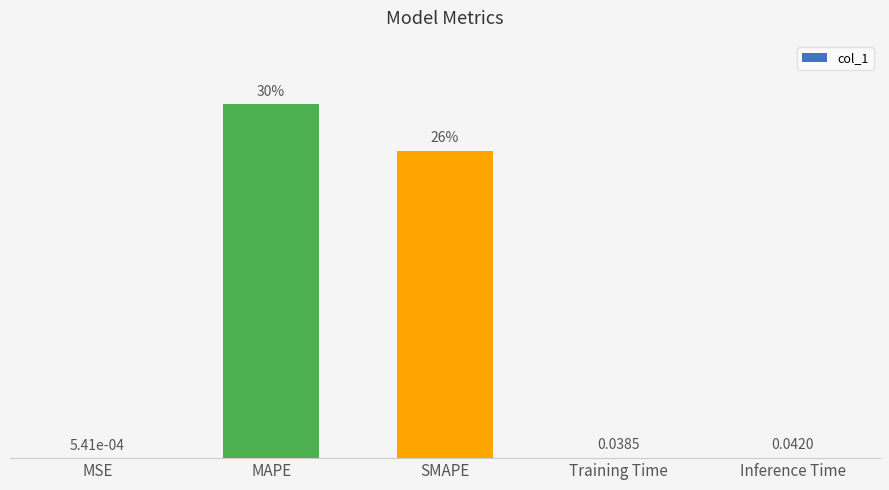

Between Training Time and SMAPE, which is larger?

SMAPE